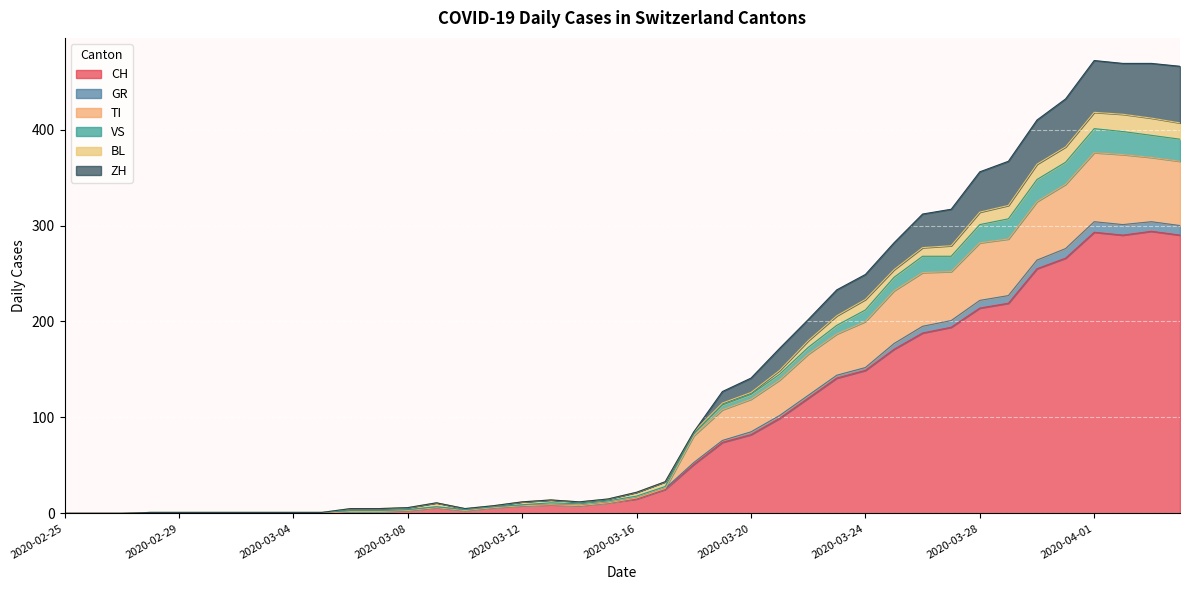

What is the highest value of the CH series?

294